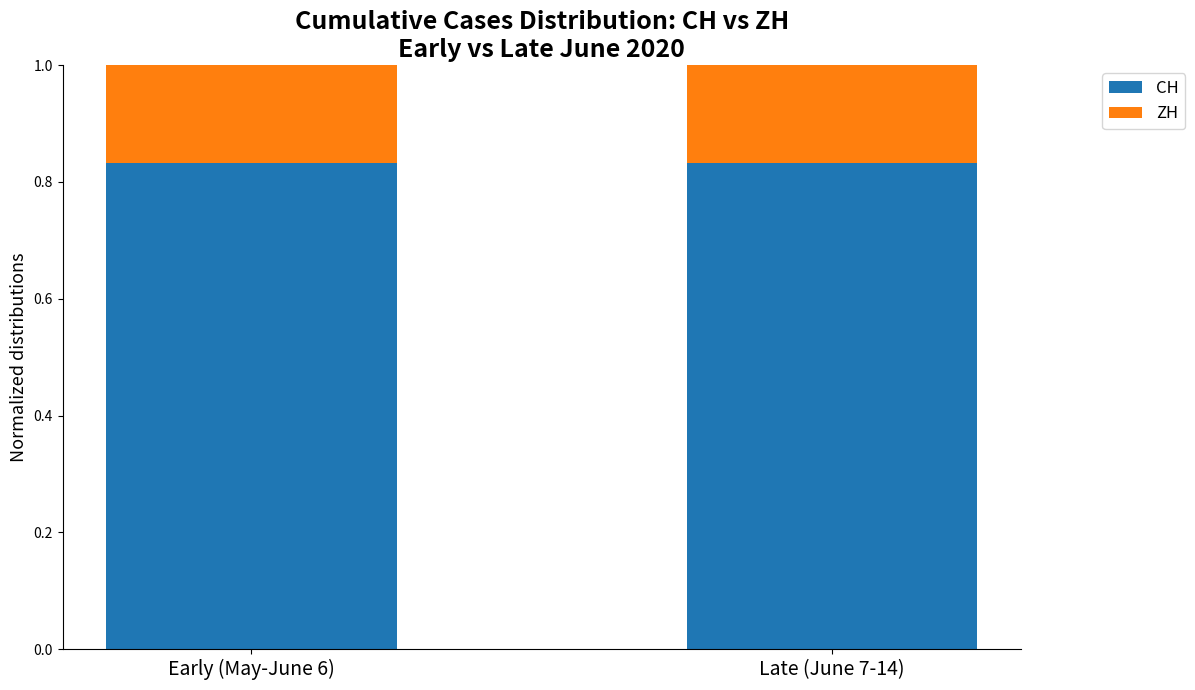

What is the total value across all series at Early (May-June 6)?

1.0